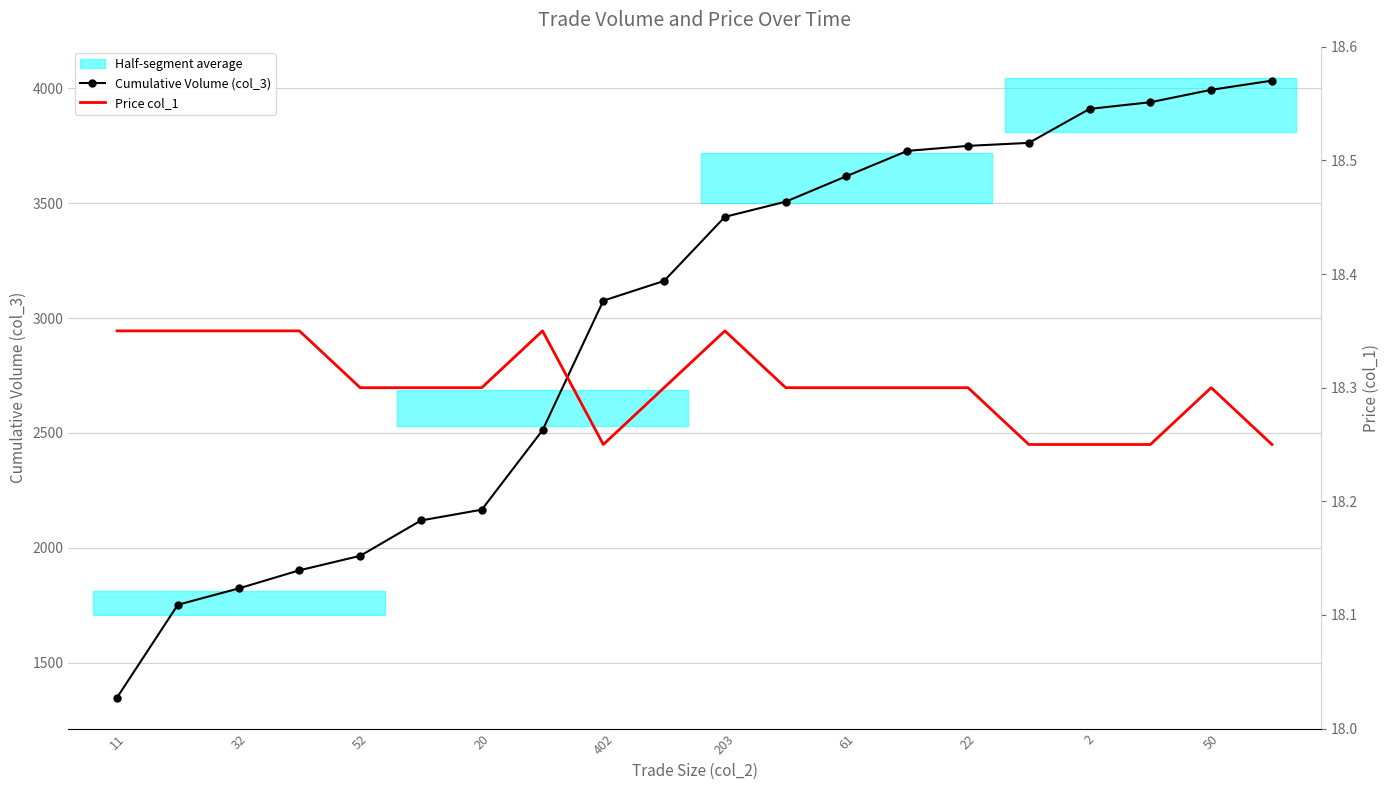

The value of Cumulative Volume (col_3) at 2 is 3911. True or false?

True